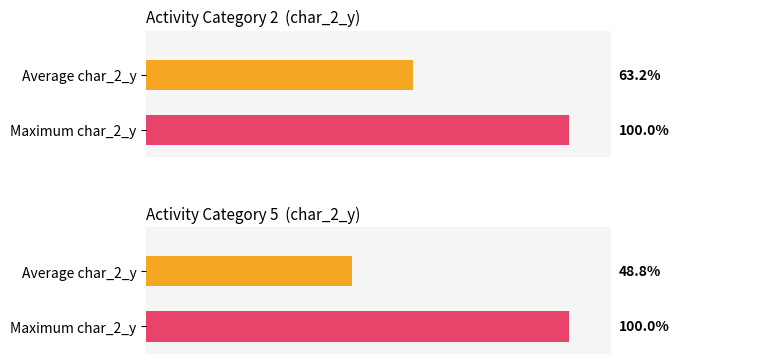

The group_1 series shows 1 at 2. True or false?

False